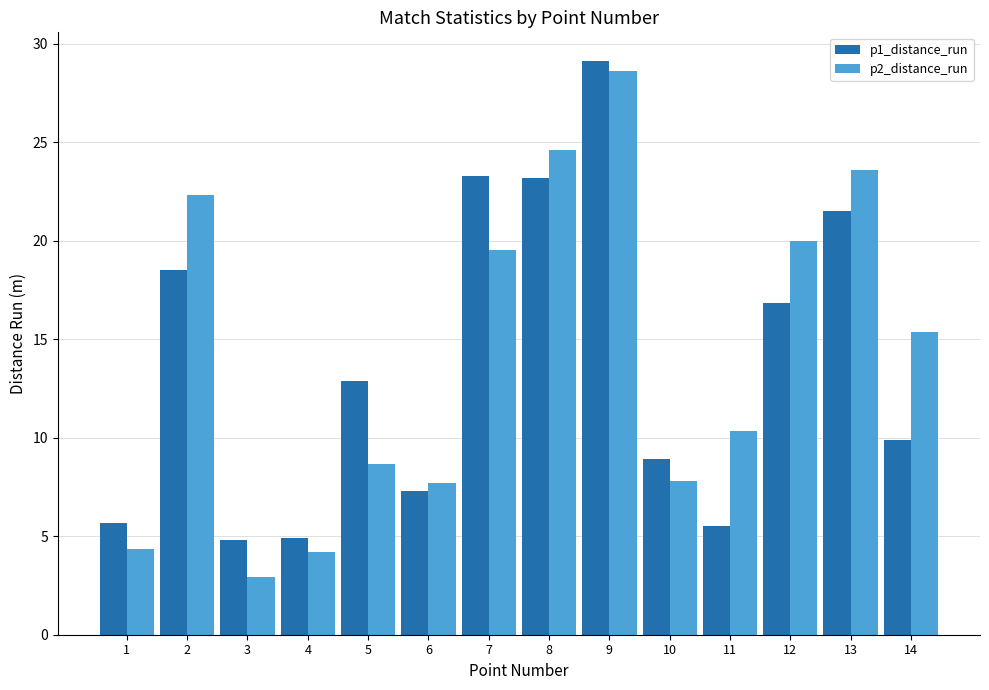

Is it true that p2_distance_run equals 4.3 at 1?

True